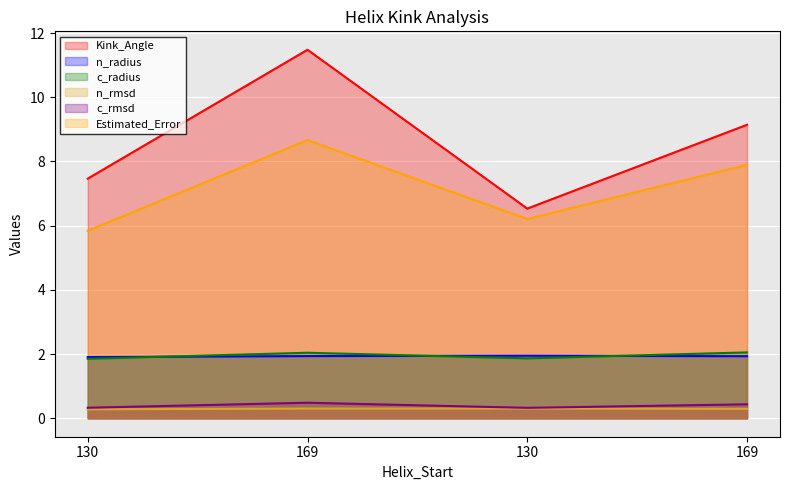

What is the sum of the Estimated_Error values at 130 and 169?

14.5